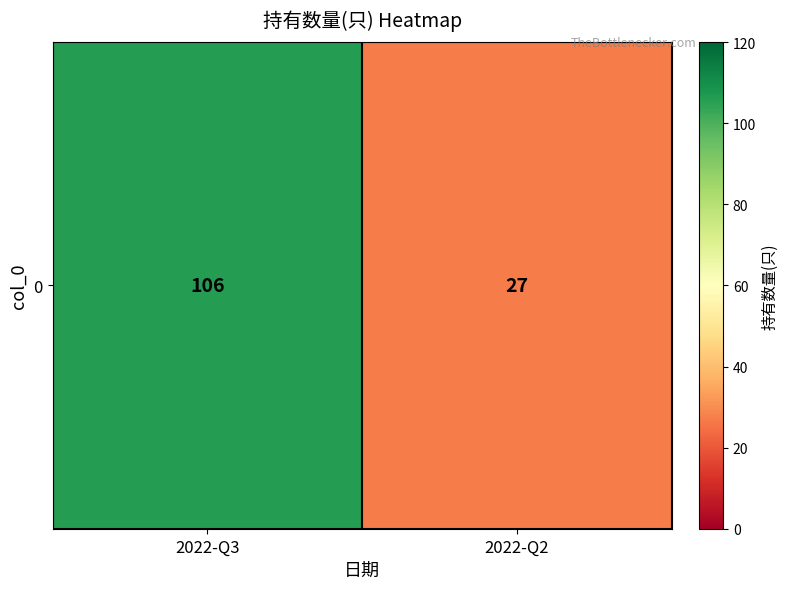

List the labels in order of value, largest first.

2022-Q3, 2022-Q2